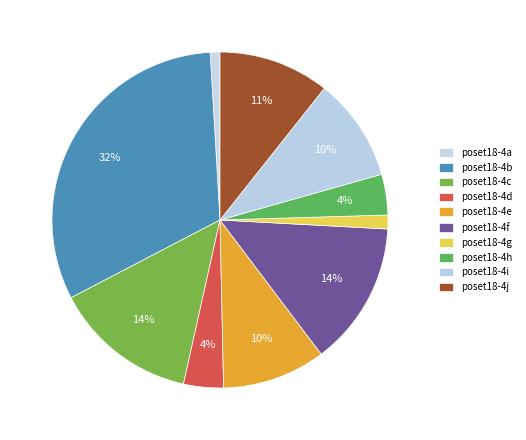

Do poset18-4b and poset18-4e together represent more than half of the pie?

No